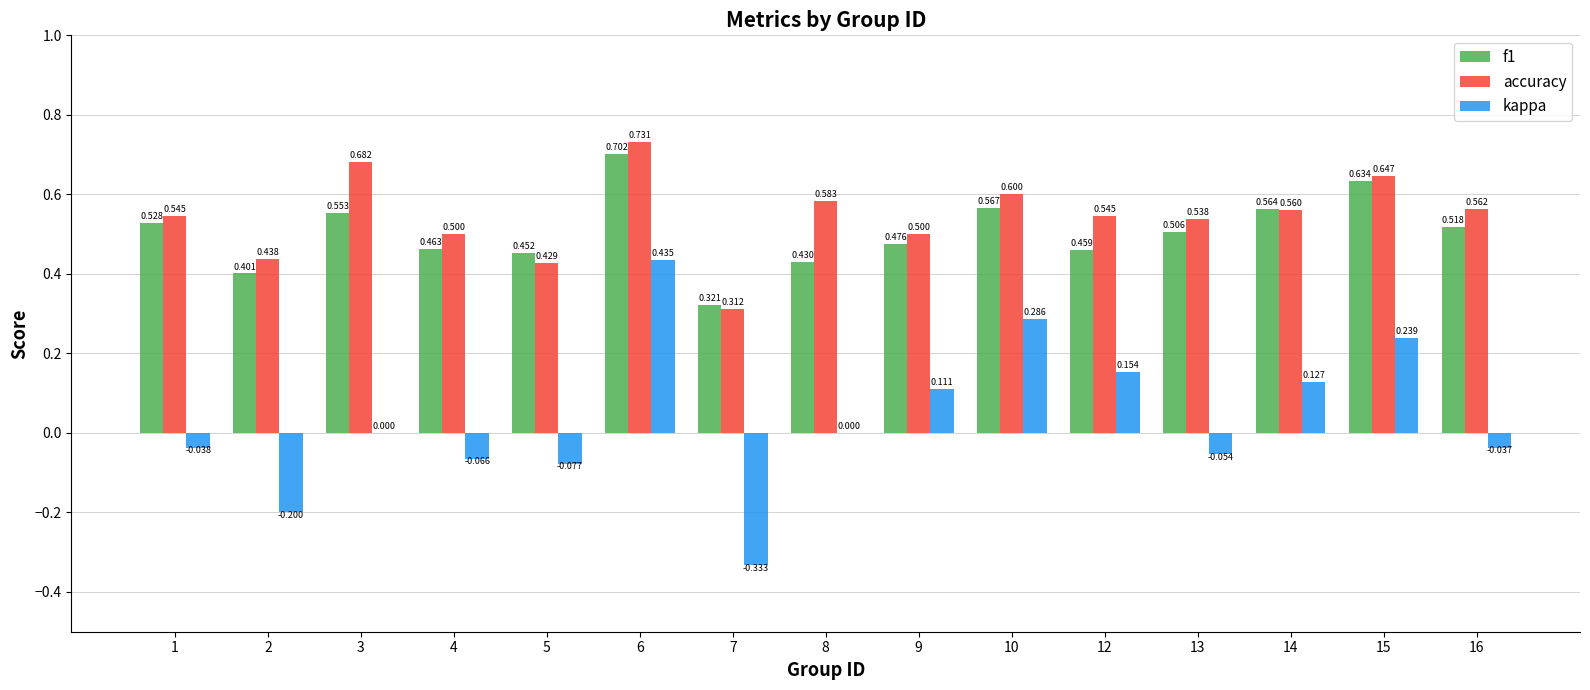

Is the value of accuracy at 2 greater than the value of f1 at 6?

No